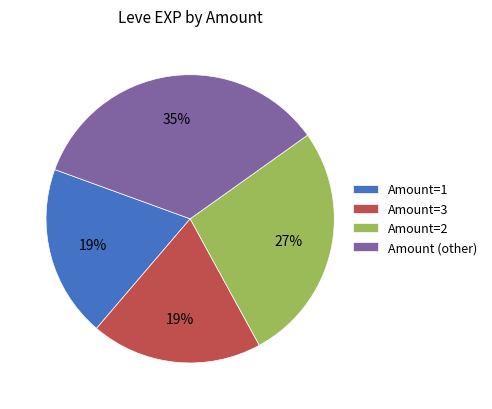

Which has a higher value, Amount=2 or Amount=1?

Amount=2